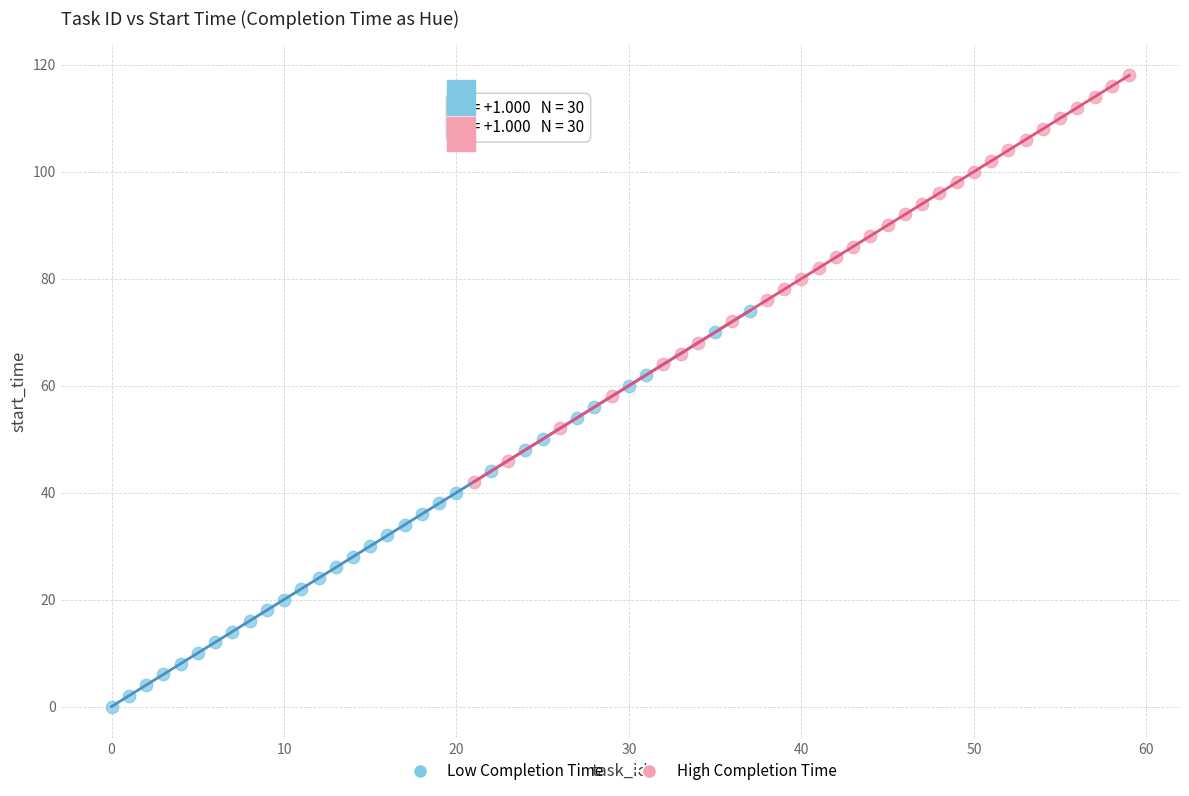

Which series contains the lowest Y value?

Low Completion Time